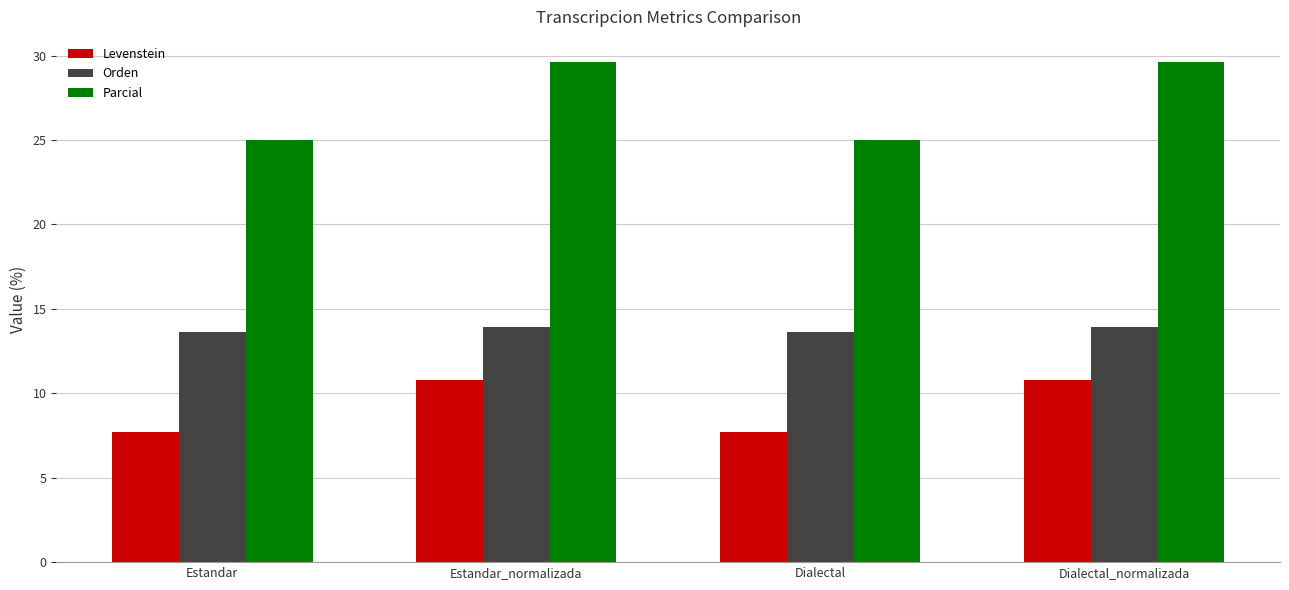

True or false: Levenstein has a value of 12.5 at Dialectal.

False